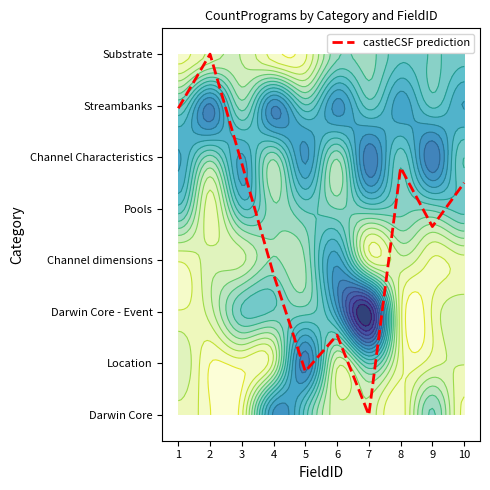

The chart shows a value of 3.7 at 9. True or false?

True